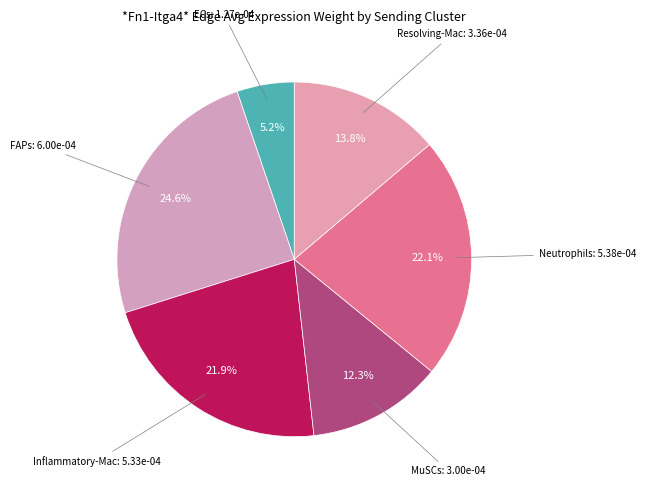

Rank the categories by value from lowest to highest.

ECs, MuSCs, Resolving-Mac, Inflammatory-Mac, Neutrophils, FAPs